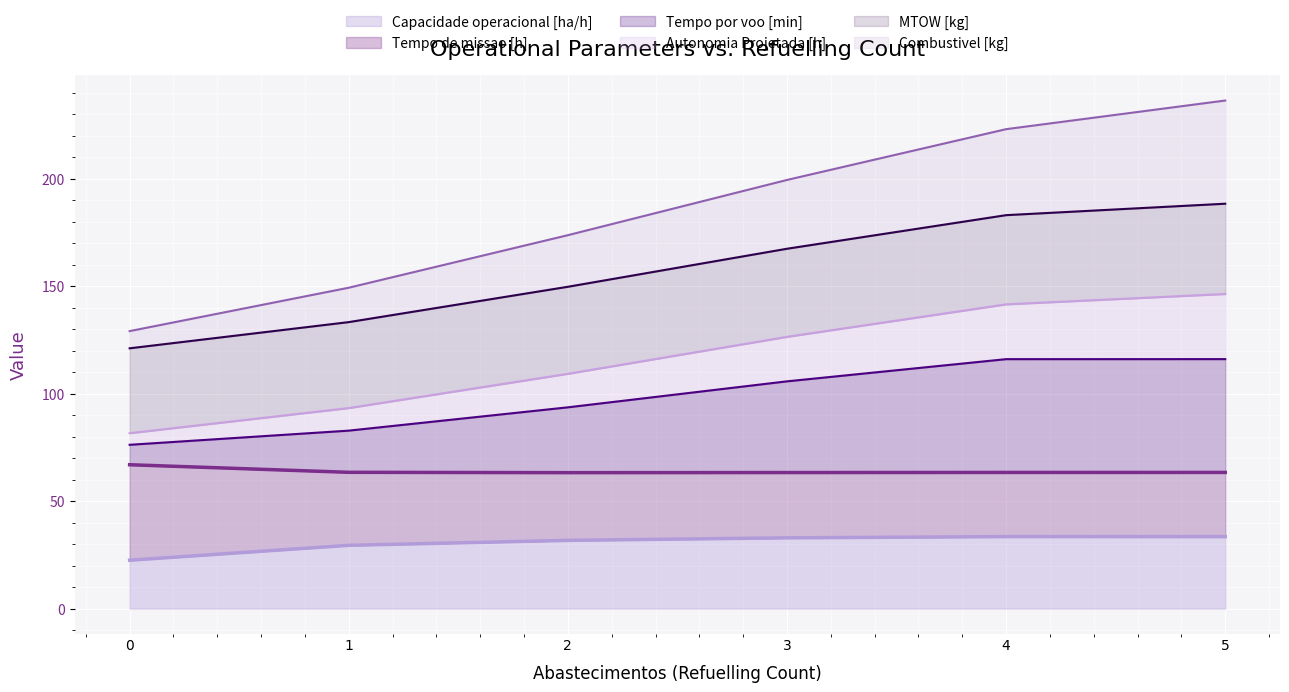

The value of Capacidade operacional [ha/h] at 4 is 13.1. True or false?

False